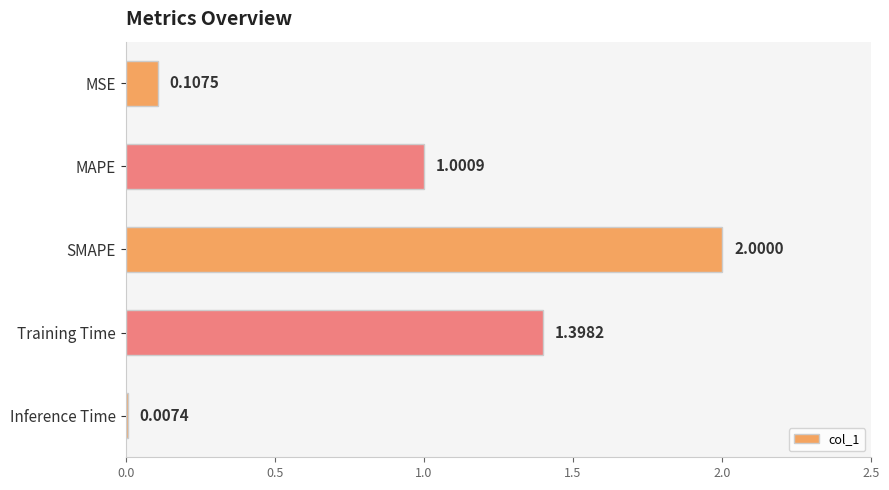

Between Inference Time and Training Time, which is larger?

Training Time